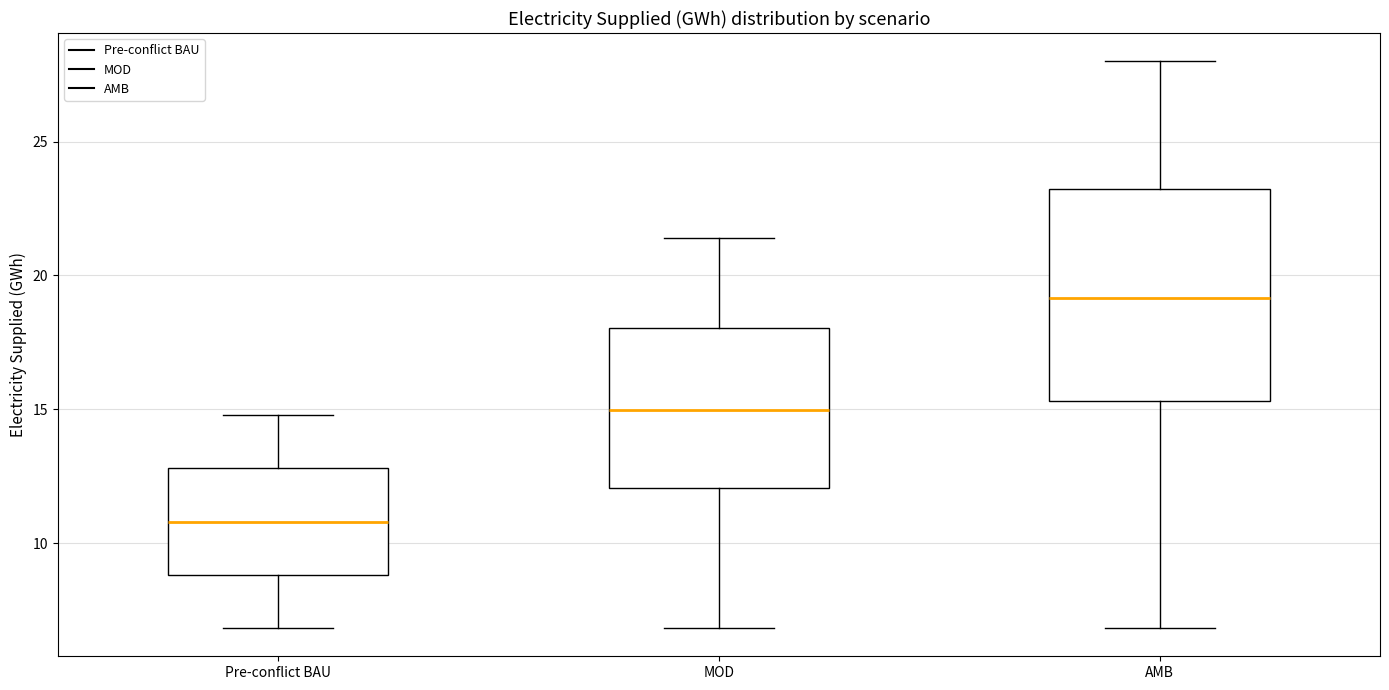

Reading left to right, transcribe this box plot: for each box, give where its median line is, the range the box spans, and where its two whiskers end, as read against the y-axis. The values are not printed on the chart, so give them approximately, as read against the axis.

Pre-conflict BAU: median 11.0, box 9.0 to 13.0, whiskers 7.0 to 15.0
MOD: median 15.0, box 12.0 to 18.0, whiskers 7.0 to 21.5
AMB: median 19.0, box 15.5 to 23.0, whiskers 7.0 to 28.0